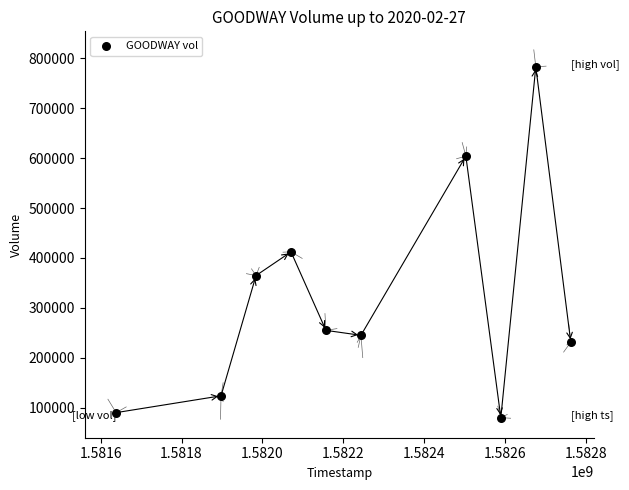

What Y value in the scatter plot is closest to 431500?

412200